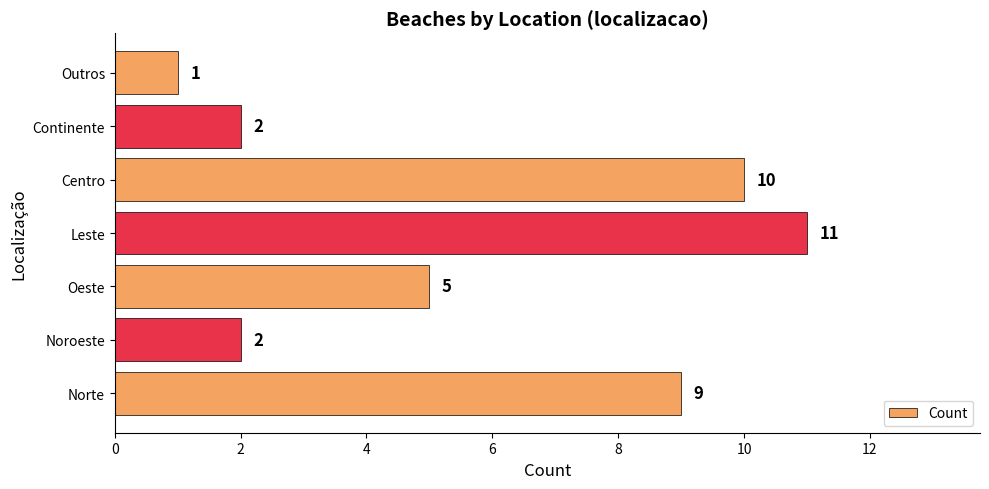

Reading bottom to top, transcribe all the data shown in this chart.

Norte=9	Noroeste=2	Oeste=5	Leste=11	Centro=10	Continente=2	Outros=1